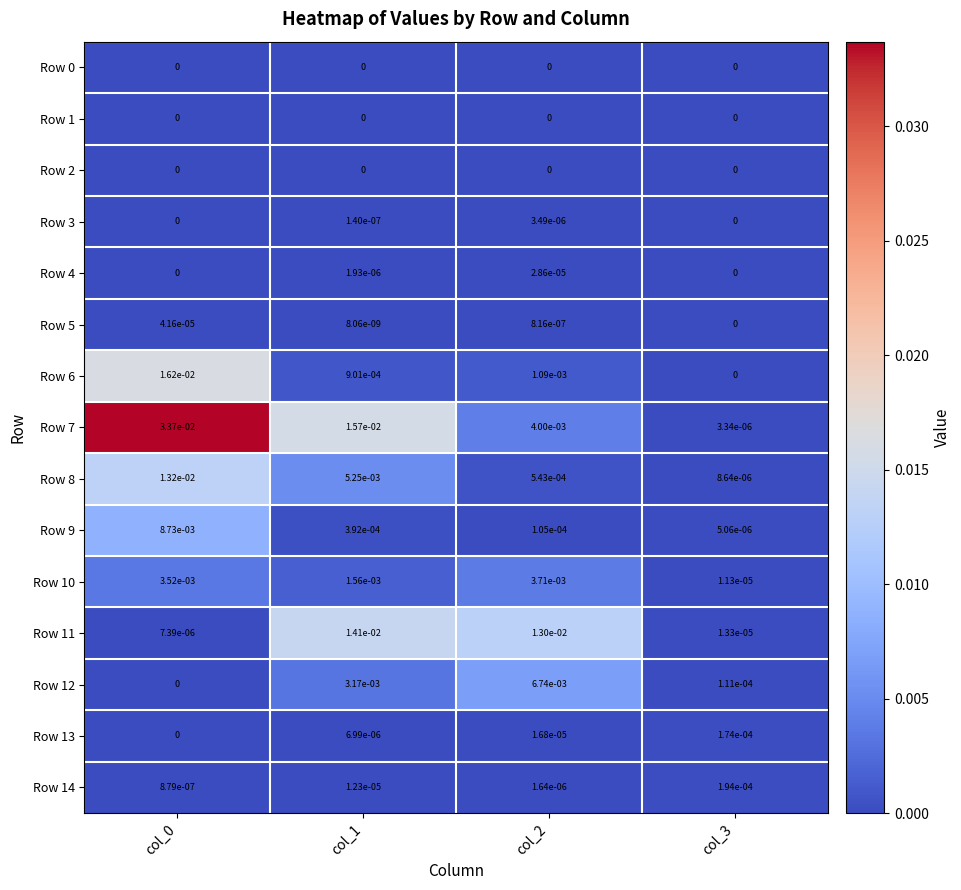

At how many categories does at least one series exceed 0?

4